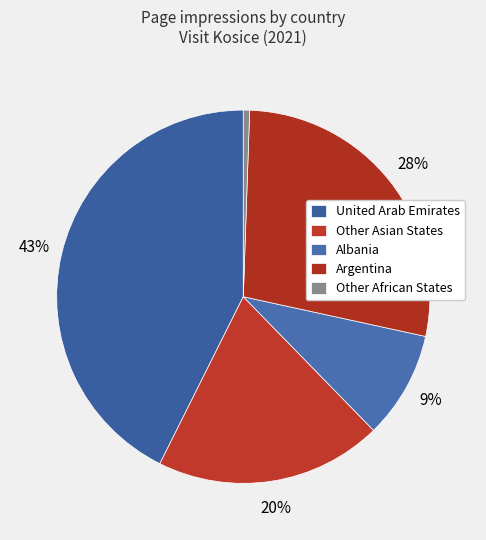

Is it true that Other African States is 1% of the pie?

False